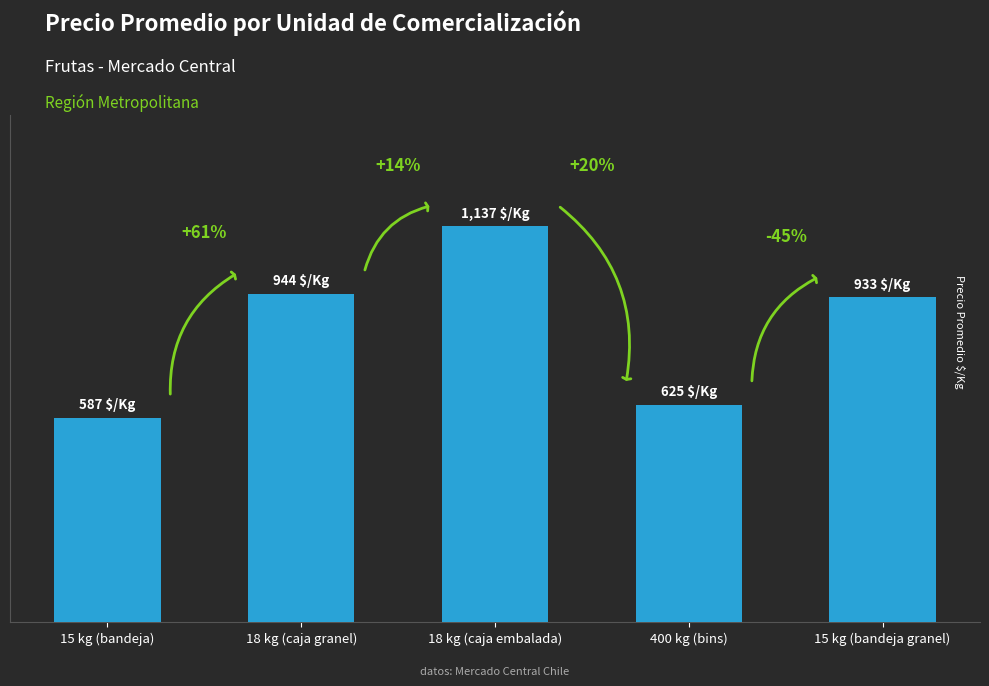

The value at 400 kg (bins) is 923. True or false?

False